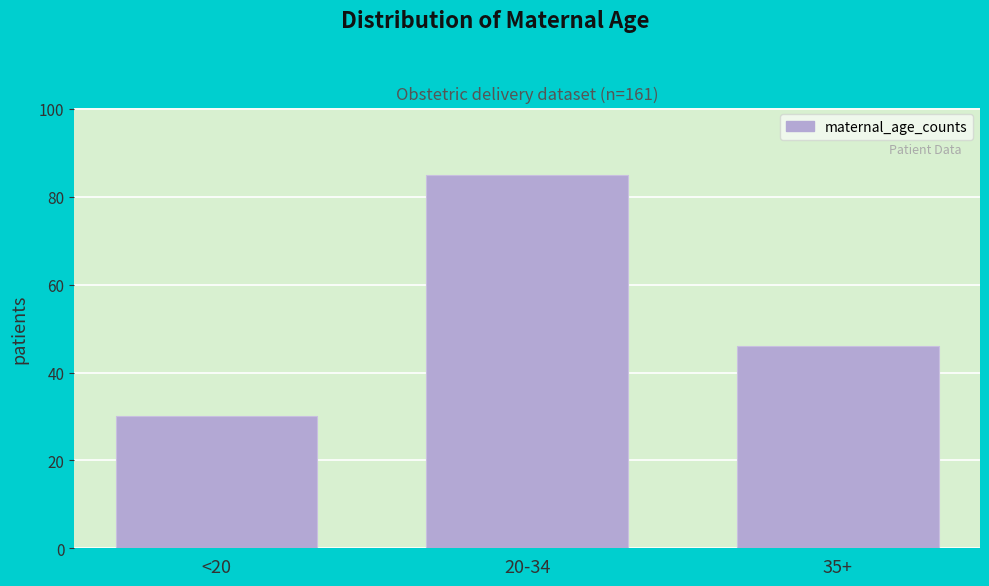

Reading right to left, extract all data points from this chart.

46	85	30